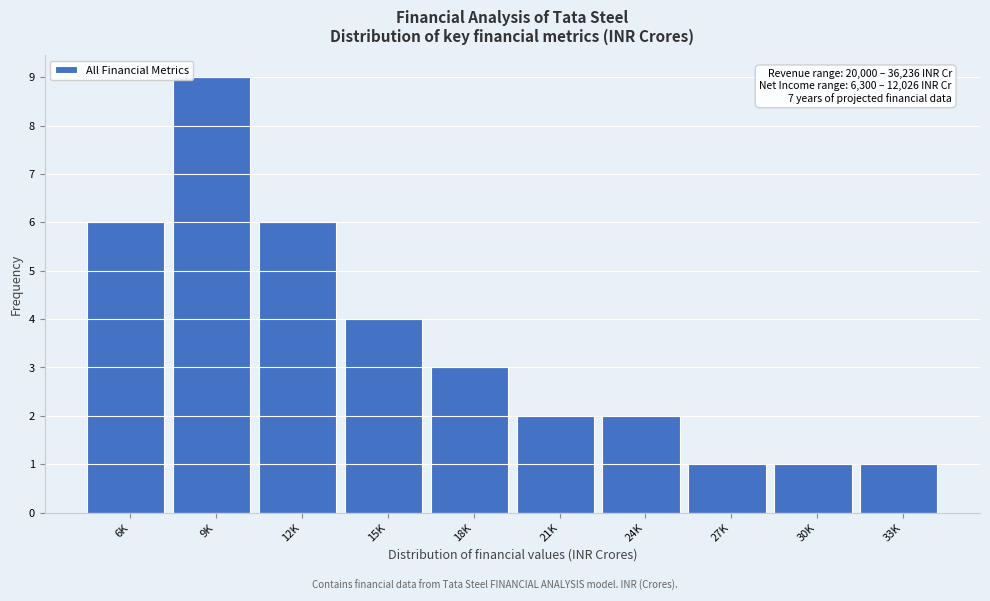

Reading left to right, what are all the values shown in this chart?

6	9	6	4	3	2	2	1	1	1